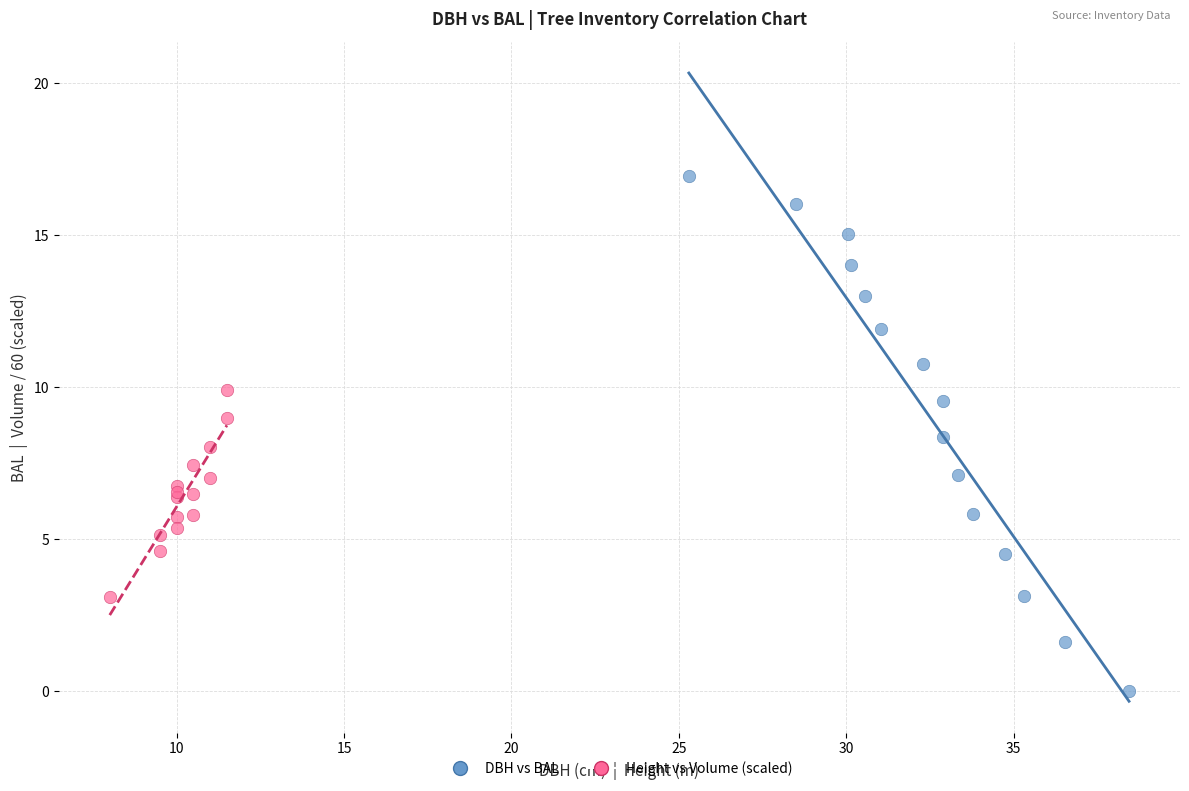

Which series has the widest spread of Y values?

DBH vs BAL